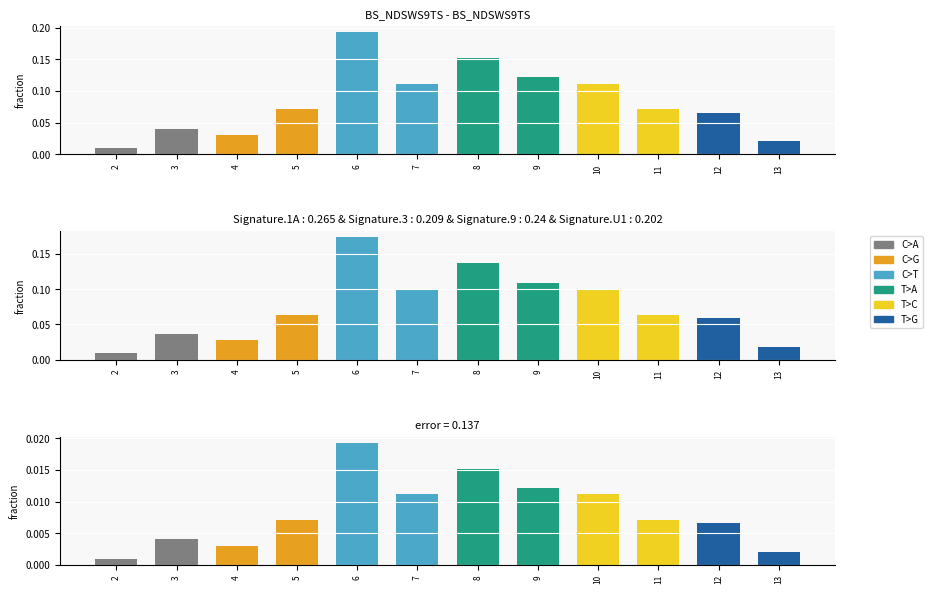

At which label is the value closest to 0?

2